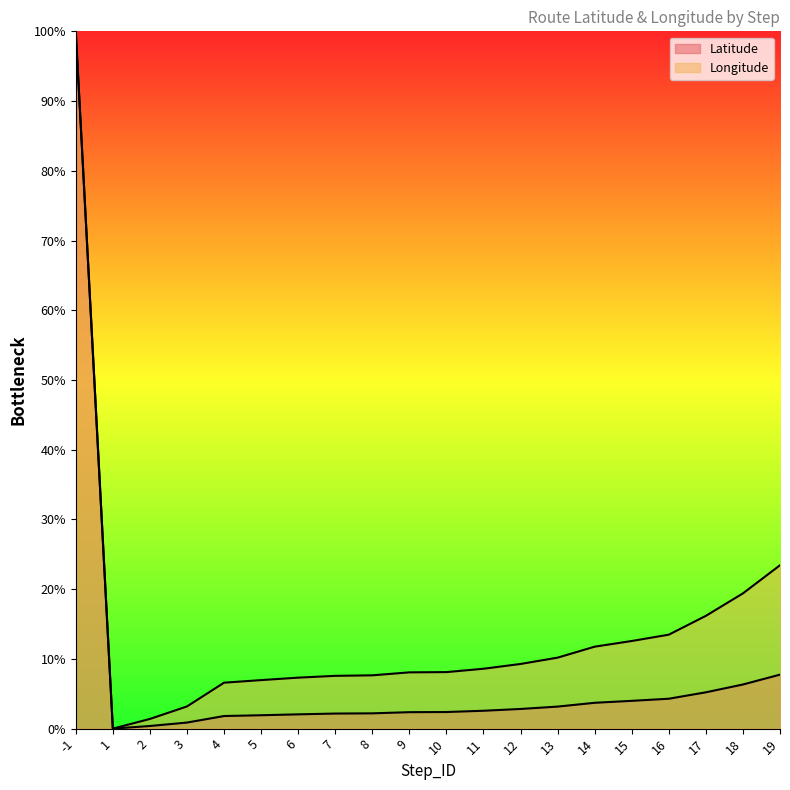

Reading left to right, extract all data points from this chart.

Latitude: -1=100.0	1=0.0	2=0.4	3=0.9	4=1.8	5=1.9	6=2.0	7=2.2	8=2.2	9=2.4	10=2.4	11=2.6	12=2.8	13=3.2	14=3.7	15=4.0	16=4.3	17=5.2	18=6.3	19=7.7
Longitude: -1=100.0	1=0.0	2=1.4	3=3.2	4=6.6	5=7.0	6=7.3	7=7.6	8=7.6	9=8.1	10=8.1	11=8.6	12=9.3	13=10.2	14=11.8	15=12.6	16=13.5	17=16.2	18=19.4	19=23.4